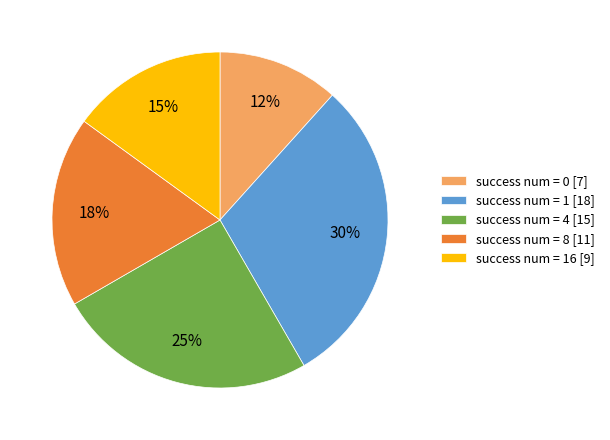

Is the sum of success num = 0 [7] and success num = 16 [9] greater than half?

No